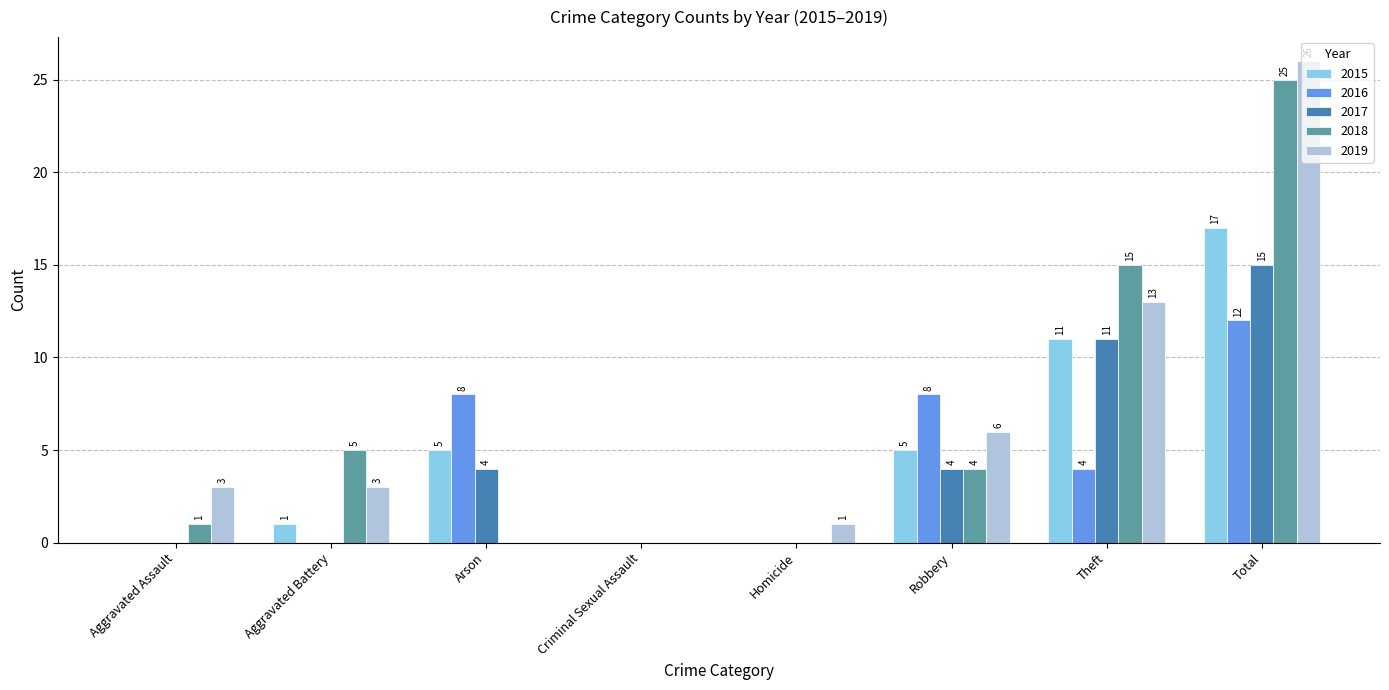

How many values in 2018 are above zero?

5